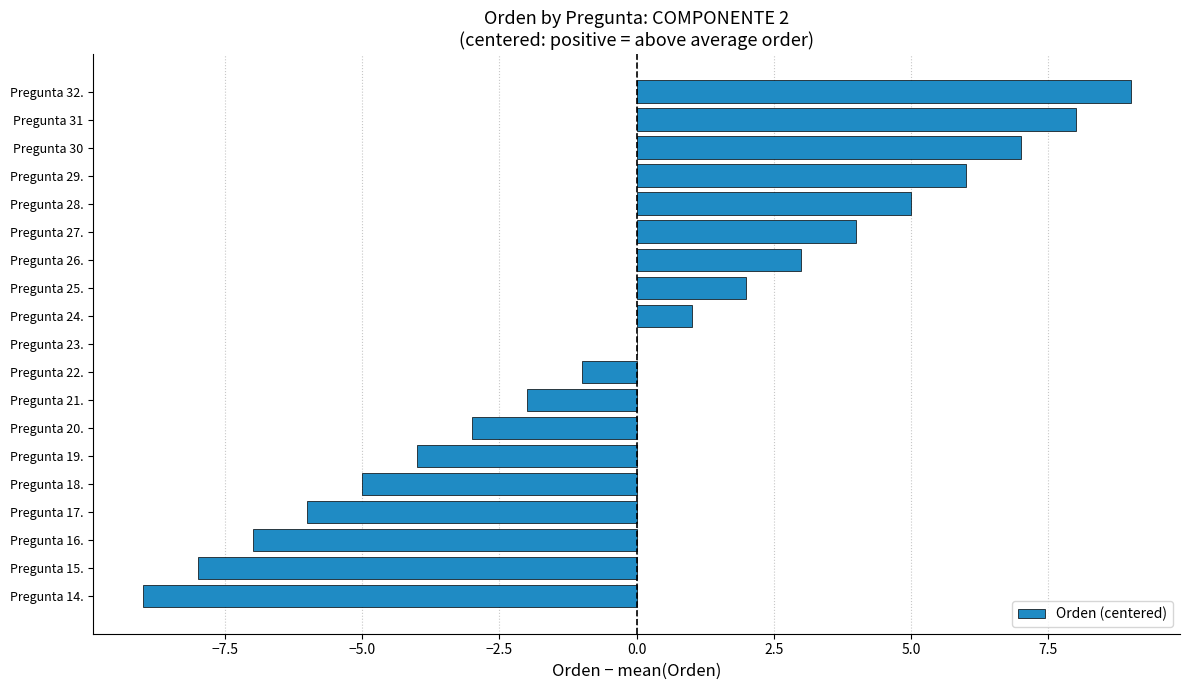

What is the greatest value displayed?

9